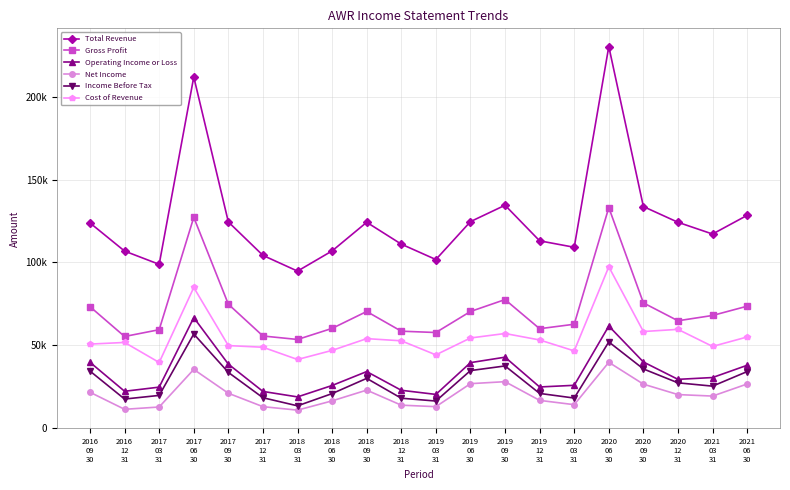

Is the value of Net Income at 2017
09
30 greater than the value of Gross Profit at 2018
12
31?

No